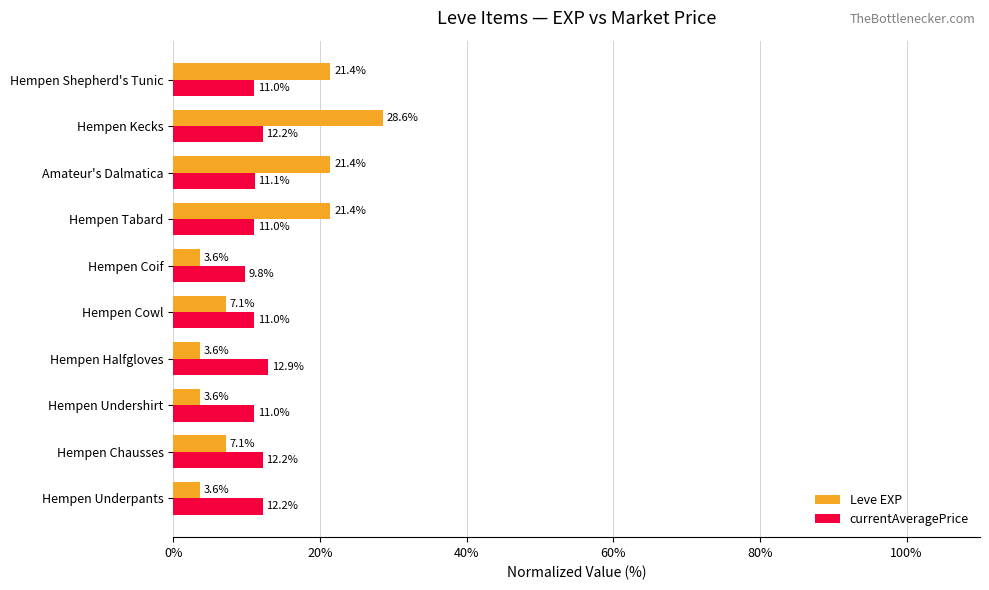

What is the sum of the Leve EXP values at Hempen Kecks and Hempen Cowl?

35.7